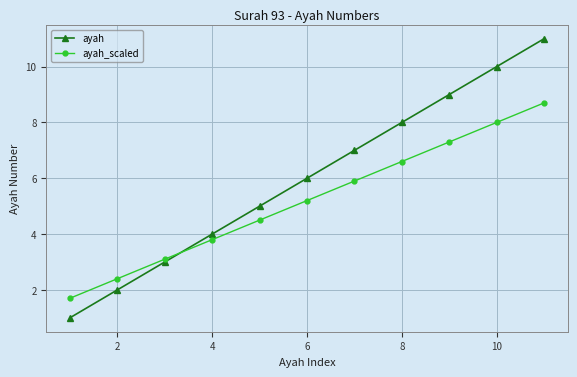

Does the chart have visible grid lines?

Yes